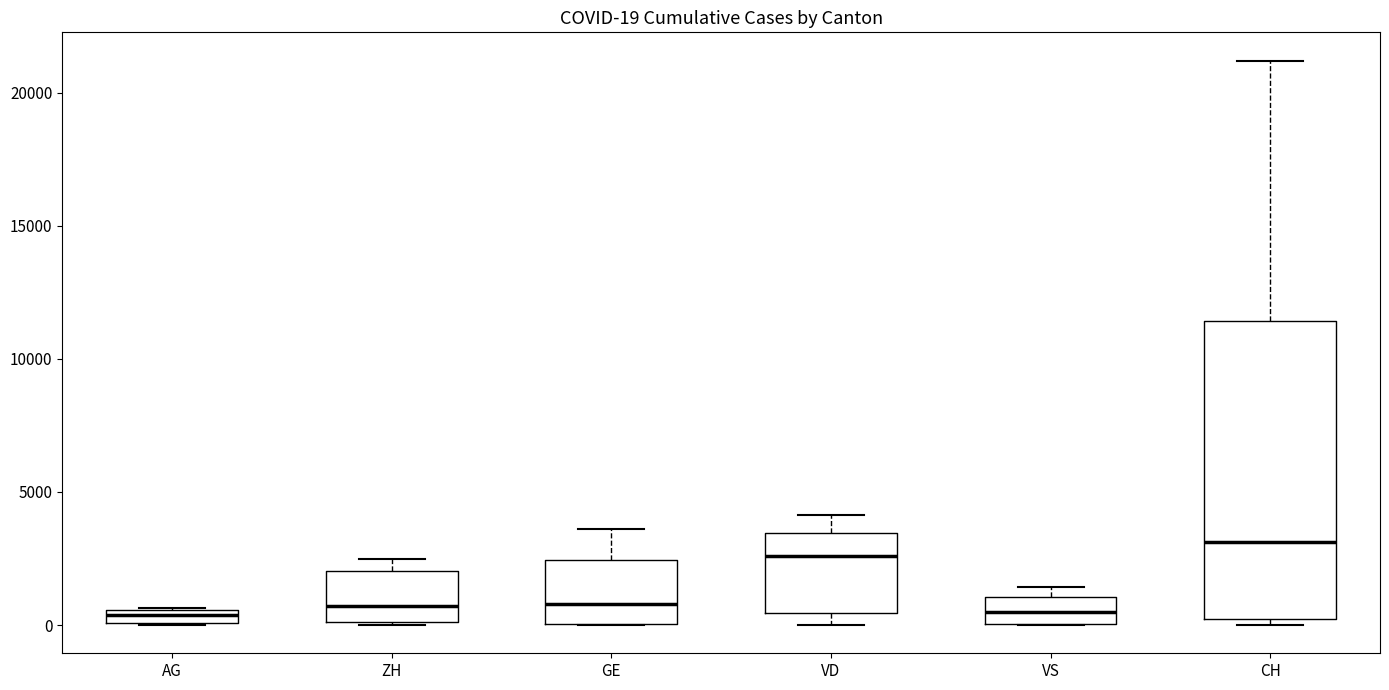

Comparing the boxes themselves (not the whiskers), which one is the tallest?

CH